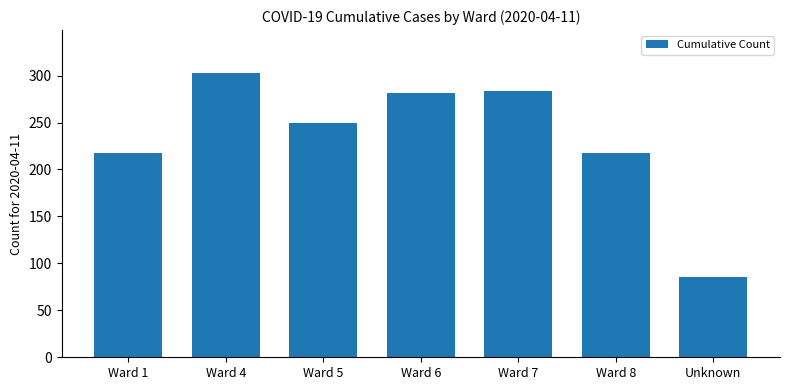

Reading left to right, extract all data points from this chart.

Ward 1=218	Ward 4=303	Ward 5=250	Ward 6=281	Ward 7=284	Ward 8=218	Unknown=86